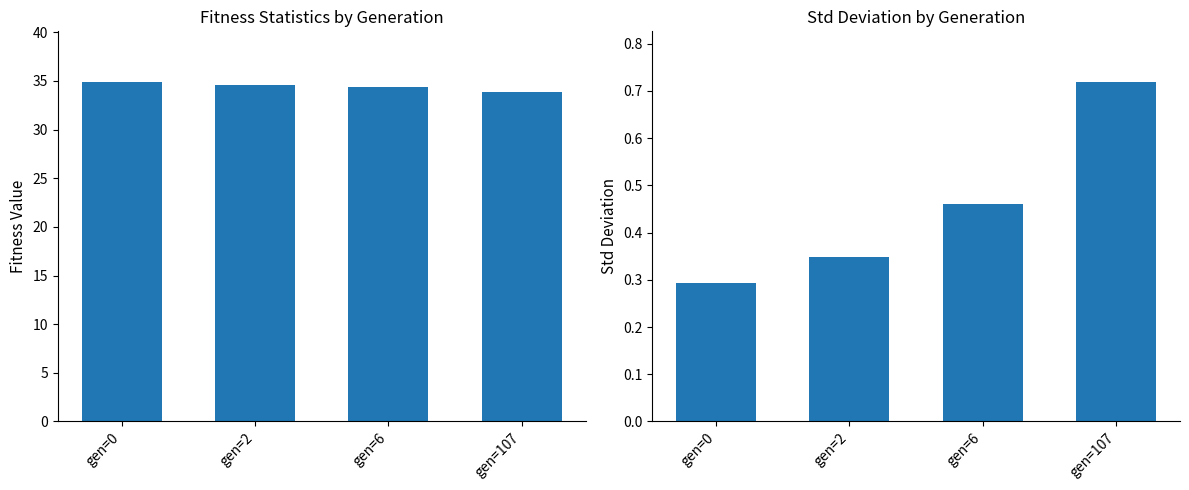

Between gen=2 and gen=107, which is larger?

gen=2